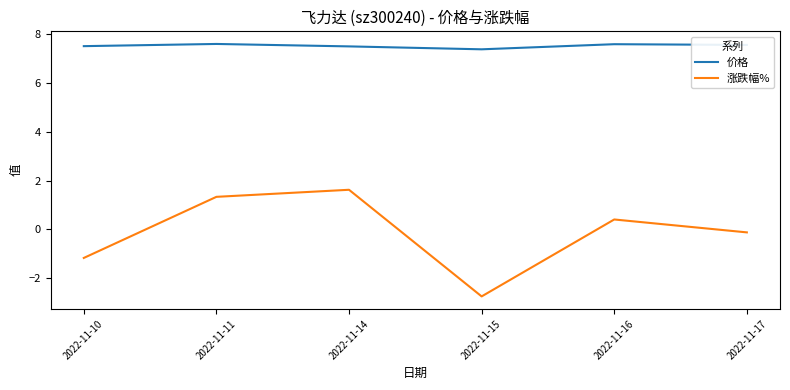

True or false: 涨跌幅% has more than 2 points higher than both neighbors.

False